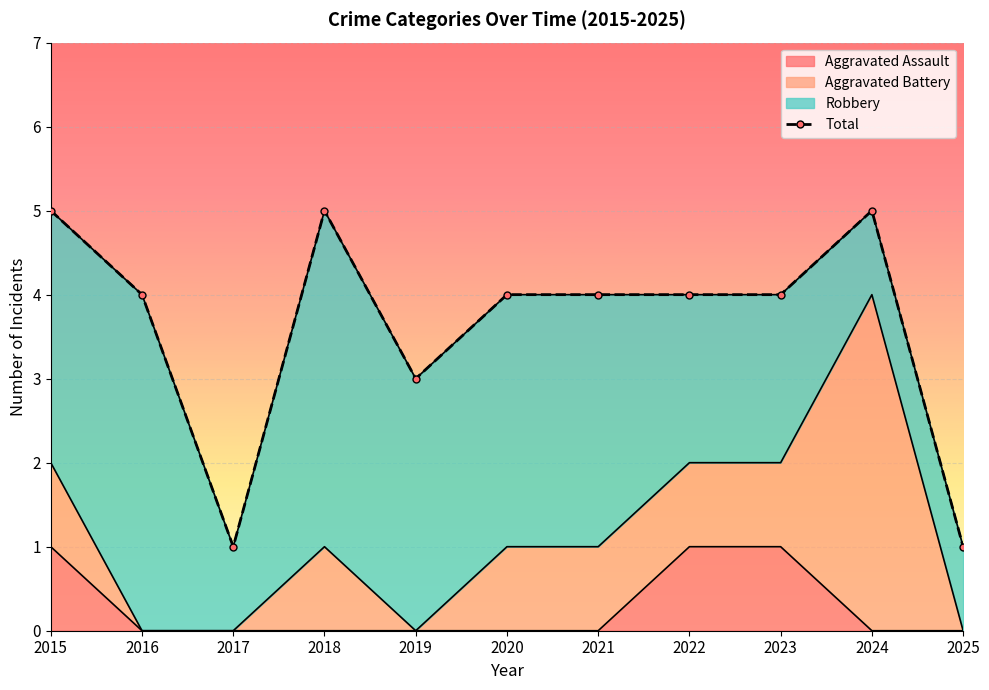

What is the value of the 1st point from the left?

5